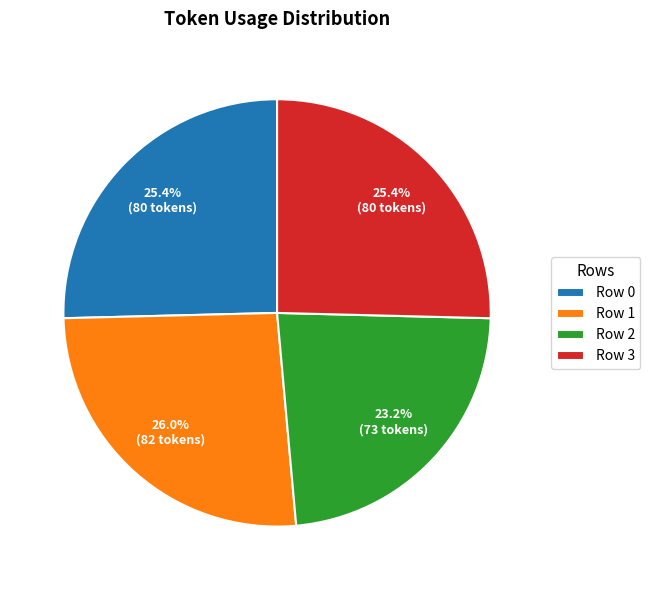

To the nearest percent, what is the combined percentage of Row 1 and Row 0?

51%